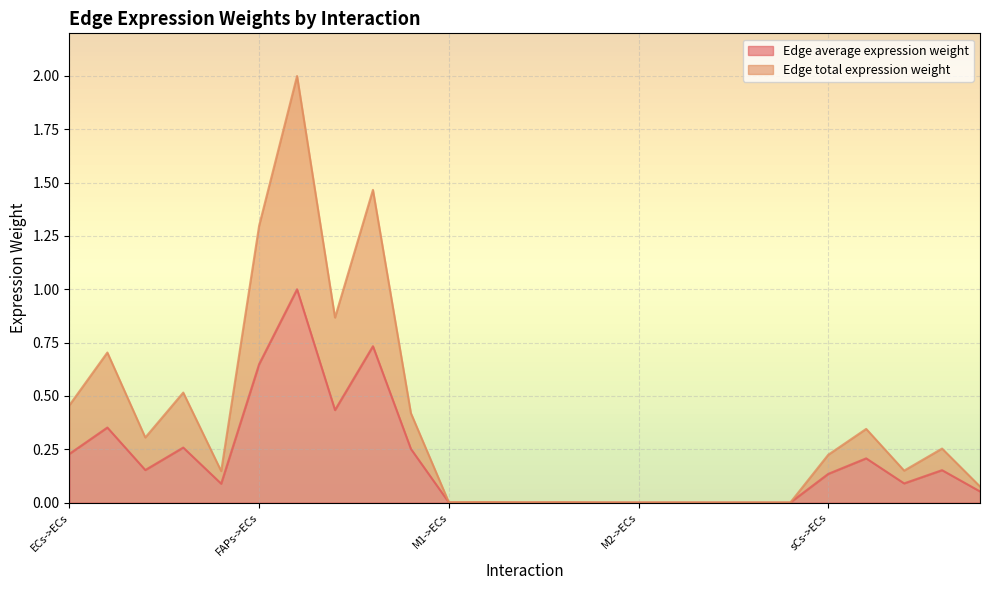

Rank the categories by Edge total expression weight value from highest to lowest.

FAPs->FAPs, FAPs->M2, FAPs->ECs, FAPs->M1, ECs->FAPs, ECs->M2, ECs->ECs, FAPs->sCs, sCs->FAPs, ECs->M1, sCs->M2, sCs->ECs, sCs->M1, ECs->sCs, sCs->sCs, M1->FAPs, M1->M2, M1->ECs, M1->M1, M1->sCs, M2->FAPs, M2->M2, M2->ECs, M2->M1, M2->sCs